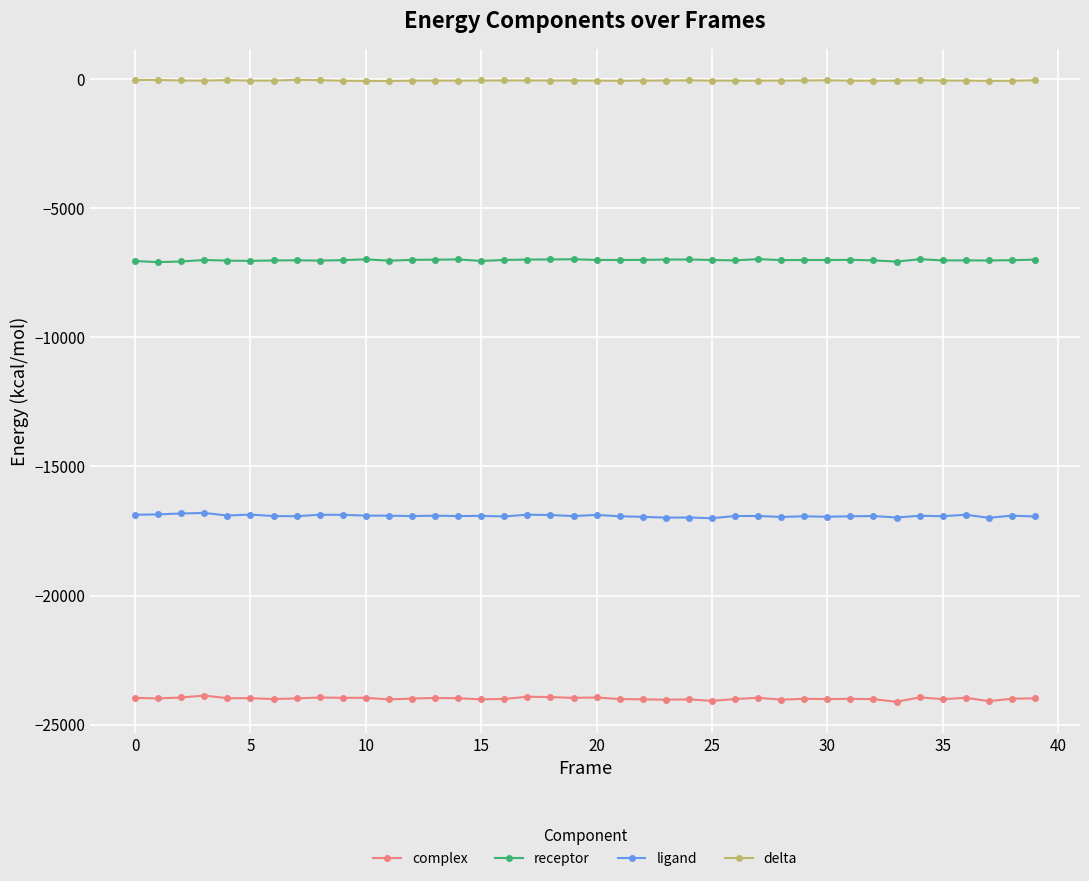

Which series has the largest total across all categories?

delta